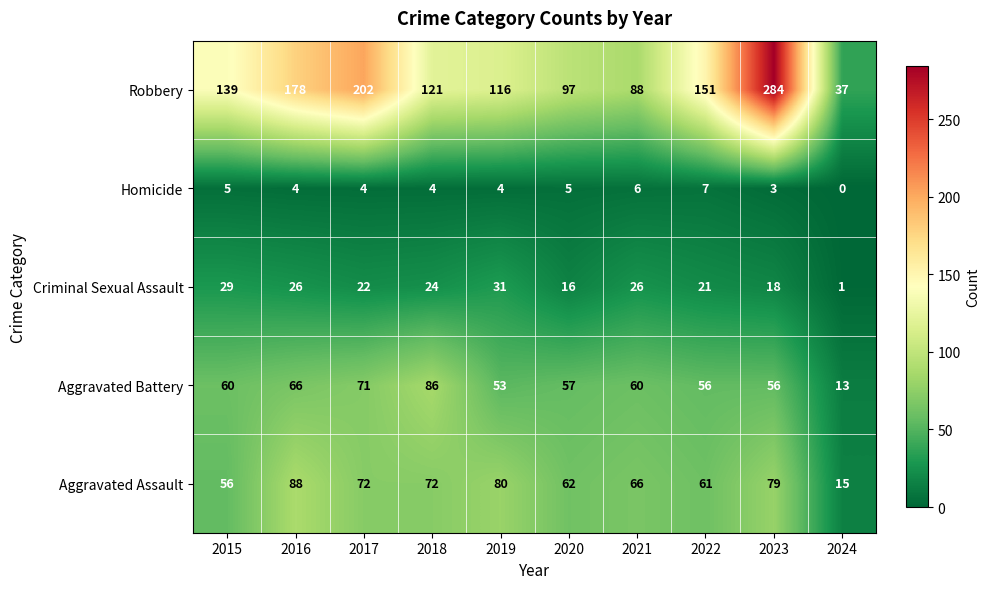

What is the approximate value of Aggravated Battery at 2023?

56